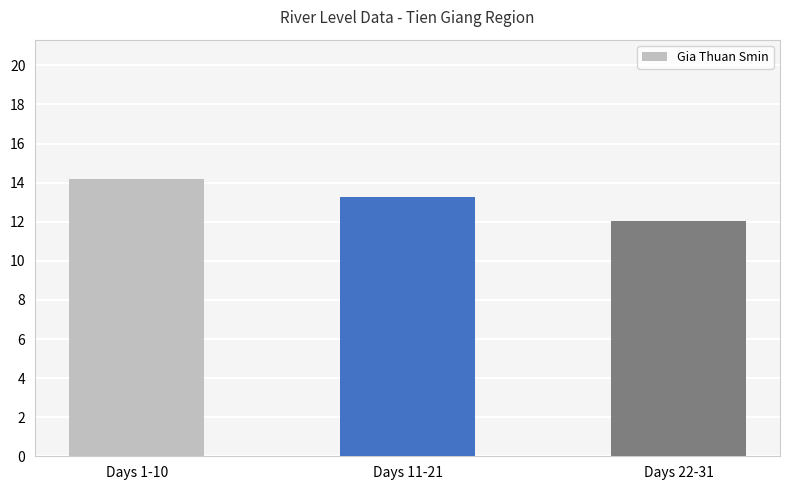

Which label corresponds to the smallest value in the chart?

Days 22-31